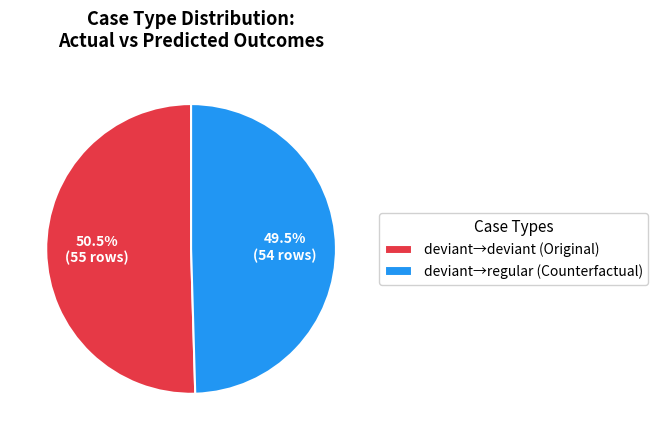

Is the sum of deviant→regular (Counterfactual) and deviant→deviant (Original) greater than half?

Yes